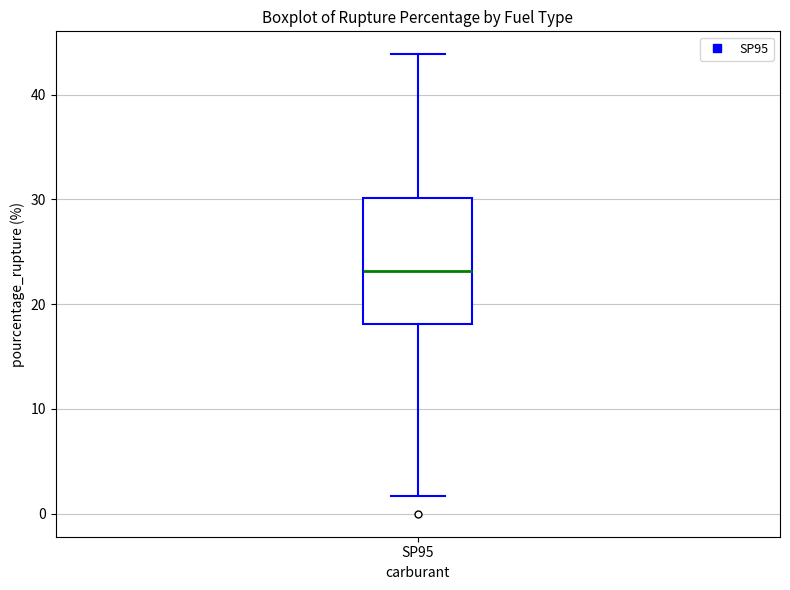

Where does the median line of the box for SP95 sit on the y-axis? The values are not printed on the chart, so give them approximately, as read against the axis.

23